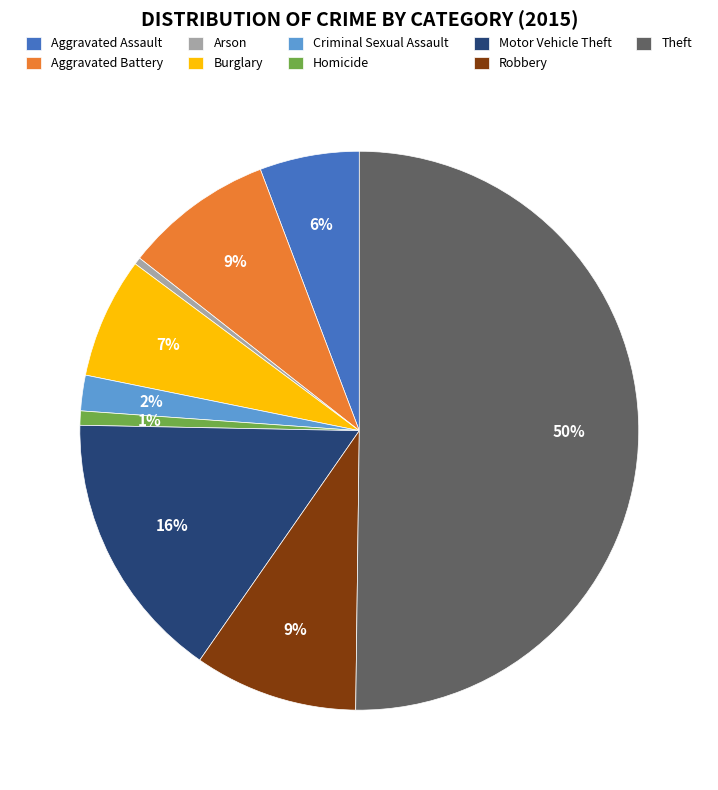

Combined, do Criminal Sexual Assault and Homicide account for over 50%?

No